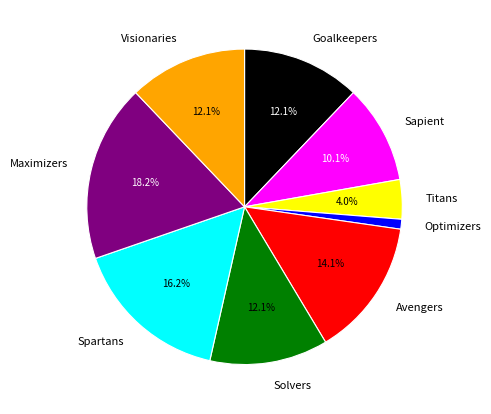

Is the sum of Avengers and Maximizers greater than half?

No